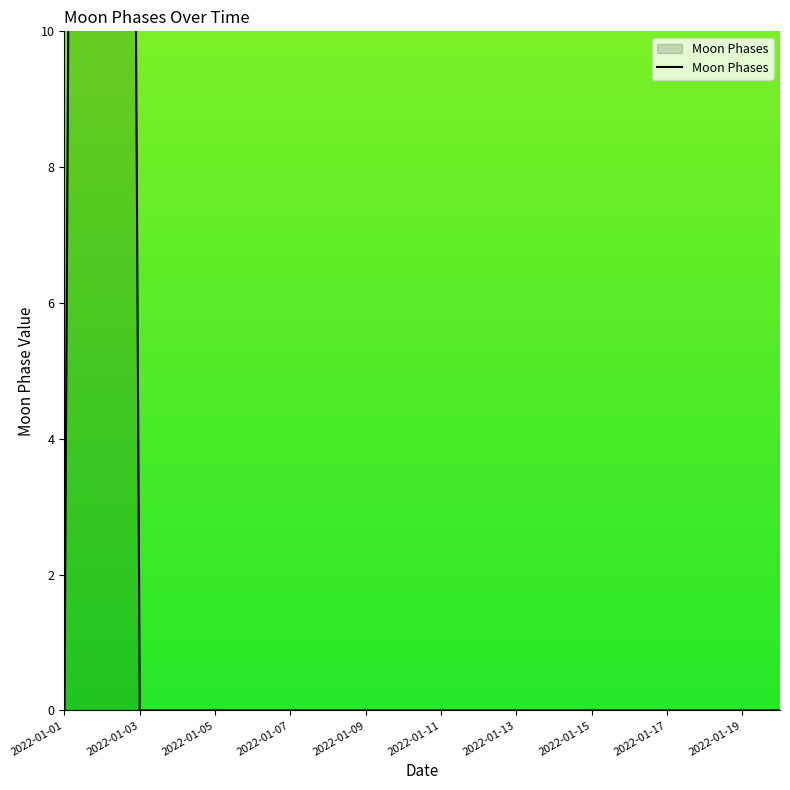

What is the greatest value displayed?

100